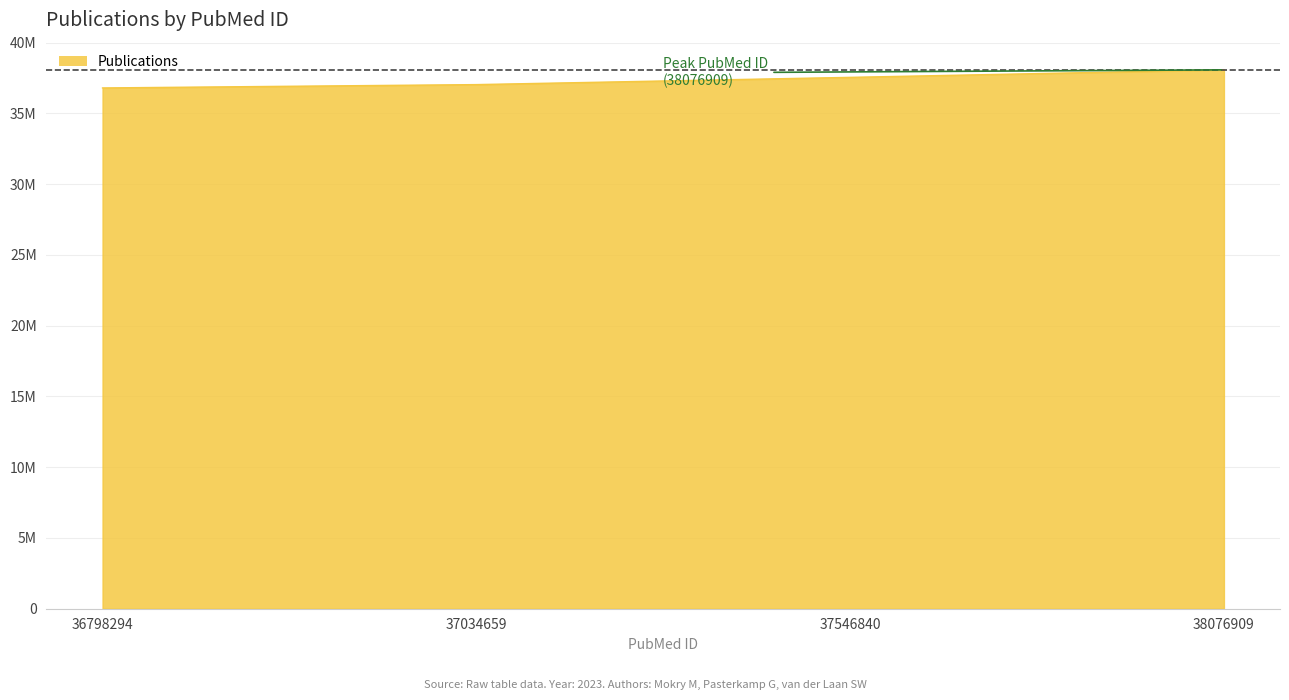

Approximately how many times larger is the value at 36798294 compared to 37546840?

1.0